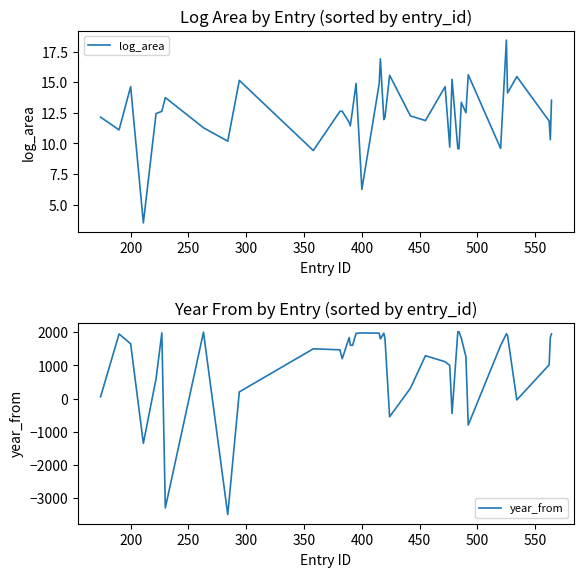

What is the maximum value for year_from?

2015